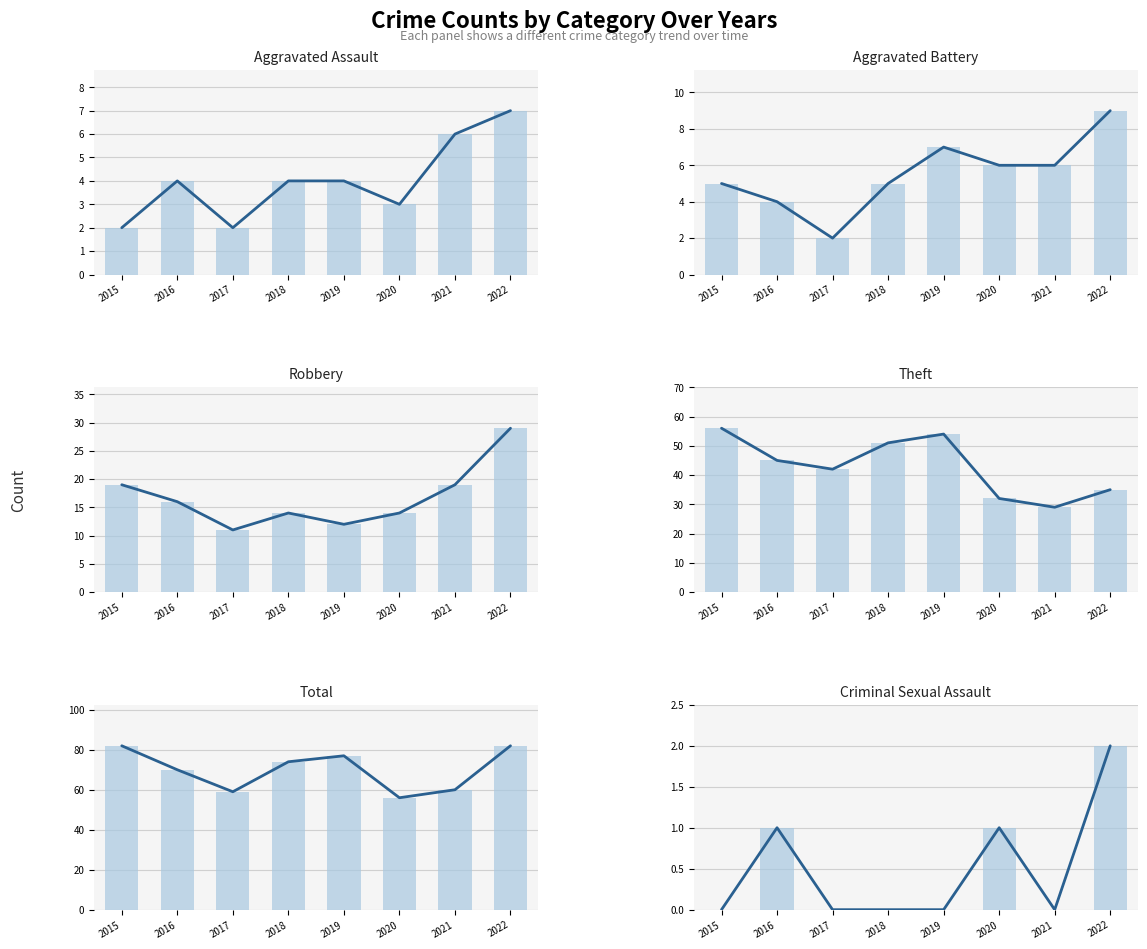

How many groups of bars are there?

8